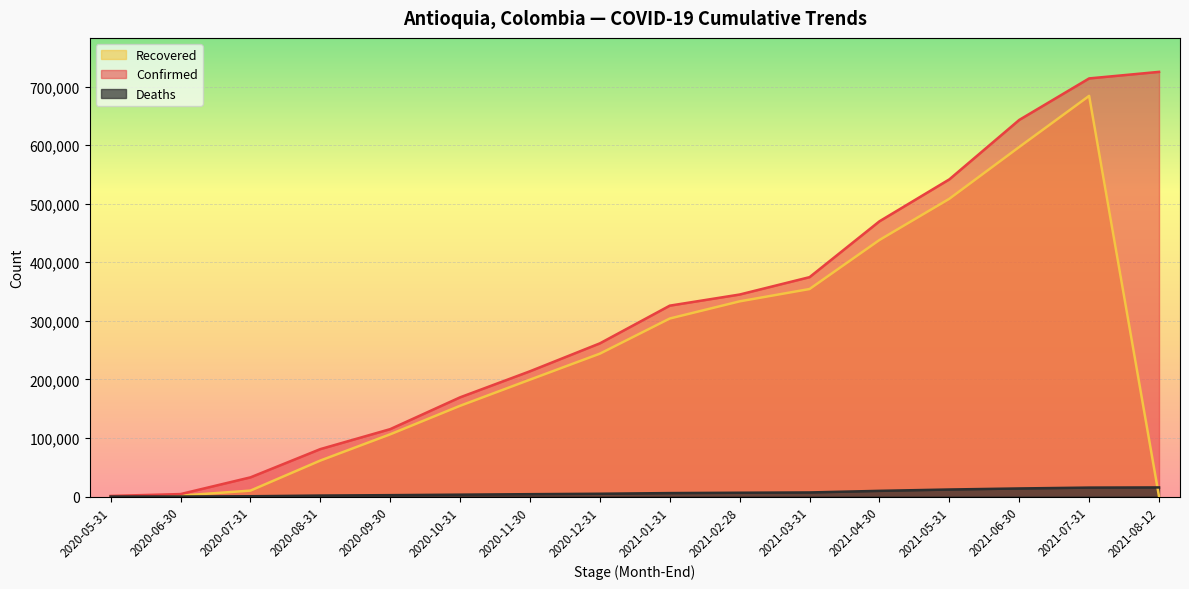

Which series has the largest total across all categories?

Confirmed